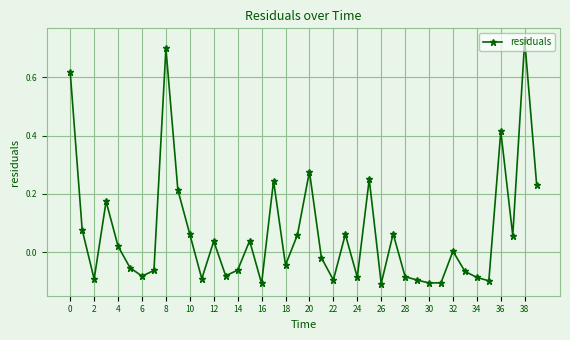

What is the difference between the maximum and minimum values?

0.8